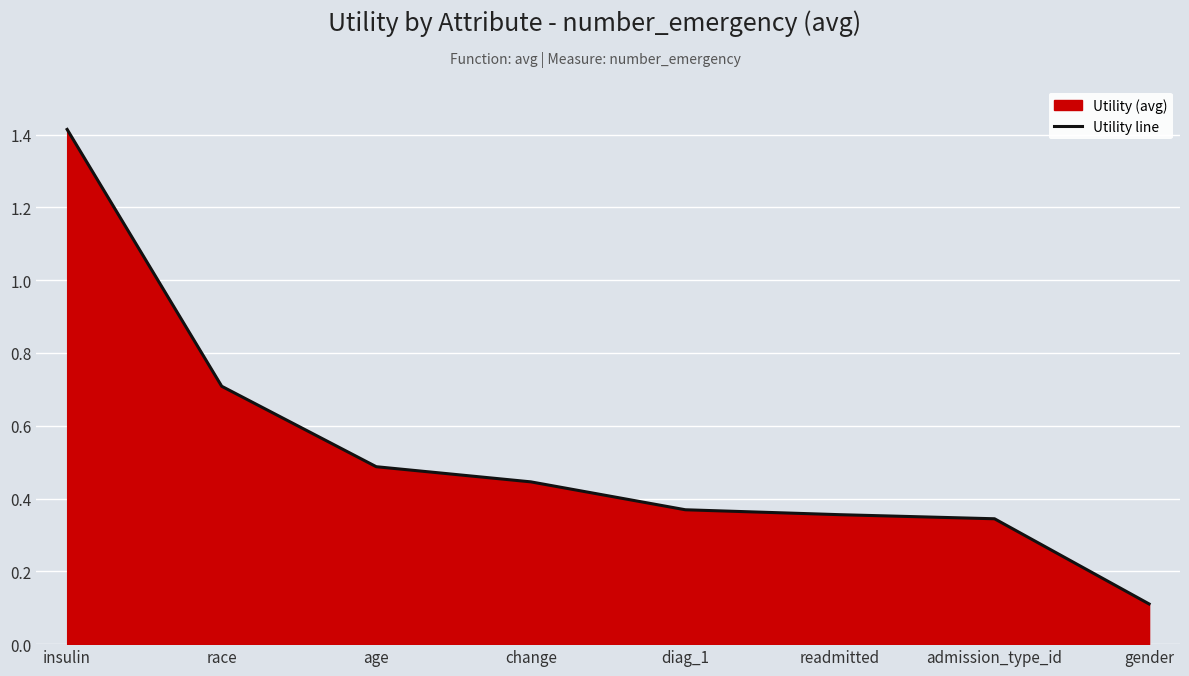

Rank the categories by value from lowest to highest.

gender, admission_type_id, readmitted, diag_1, change, age, race, insulin